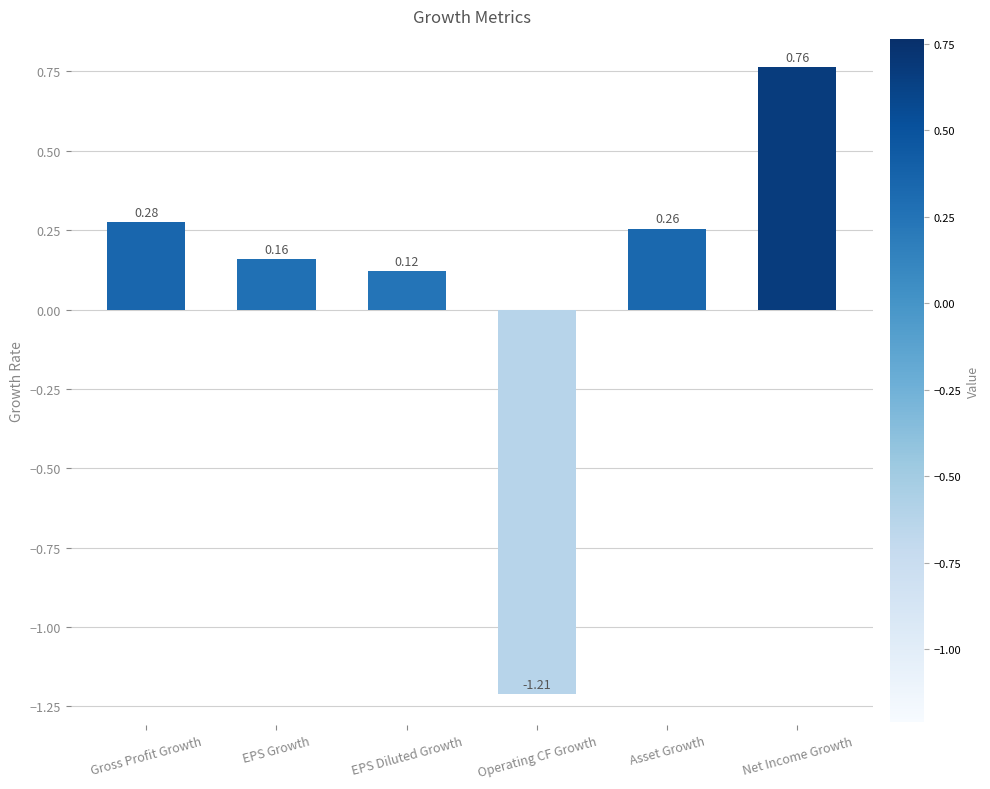

Which label corresponds to the largest value in the chart?

Net Income Growth